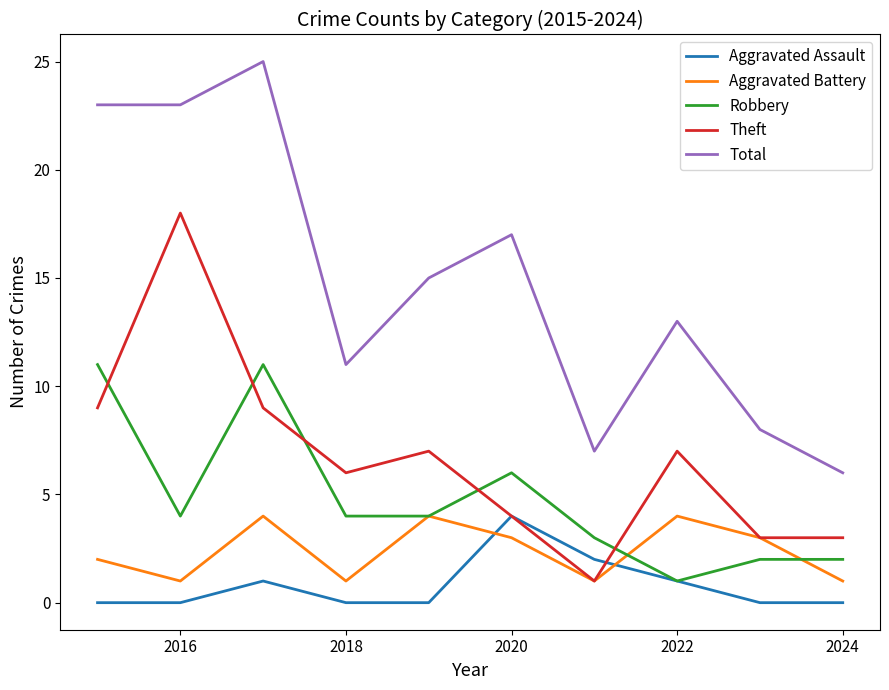

Reading left to right, transcribe all the data shown in this chart.

Aggravated Assault: 0	0	1	0	0	4	2	1	0	0
Aggravated Battery: 2	1	4	1	4	3	1	4	3	1
Robbery: 11	4	11	4	4	6	3	1	2	2
Theft: 9	18	9	6	7	4	1	7	3	3
Total: 23	23	25	11	15	17	7	13	8	6